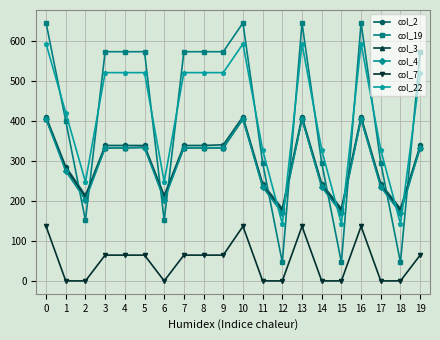

At how many categories does at least one series exceed 492?

11